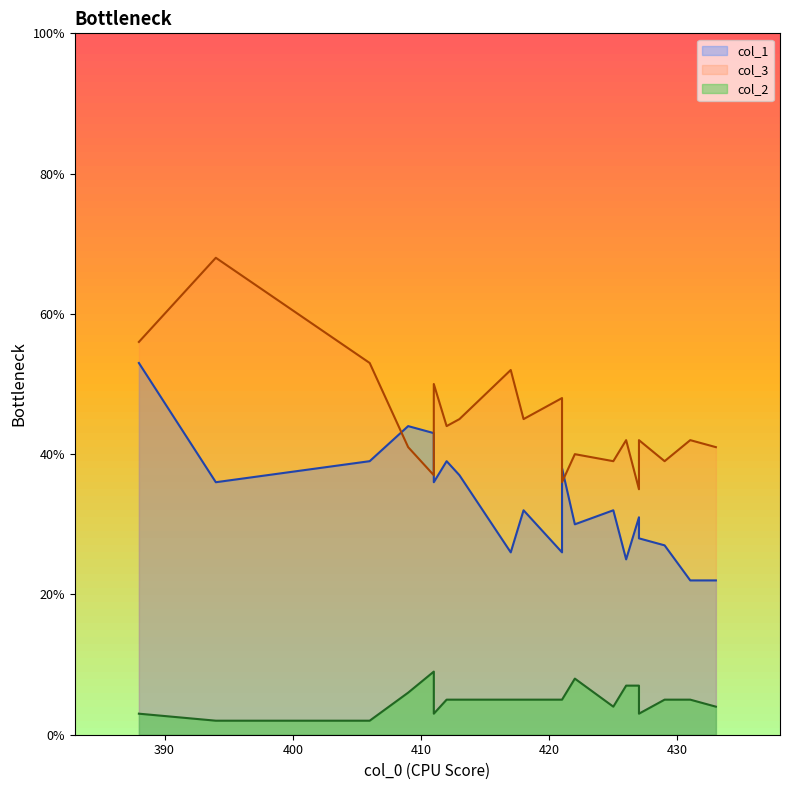

What is the minimum value shown in the chart?

2